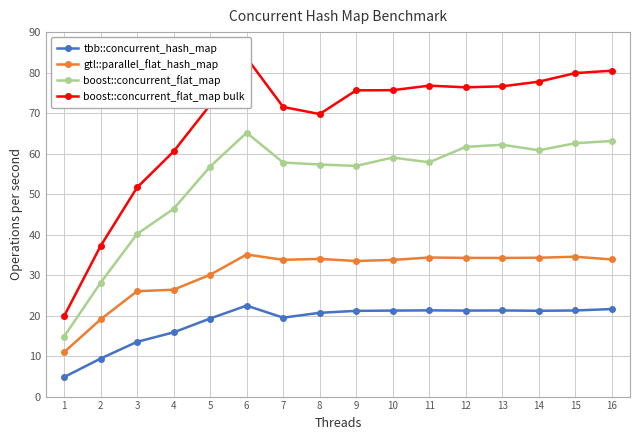

What is the approximate value of boost::concurrent_flat_map bulk at 2?

37.2